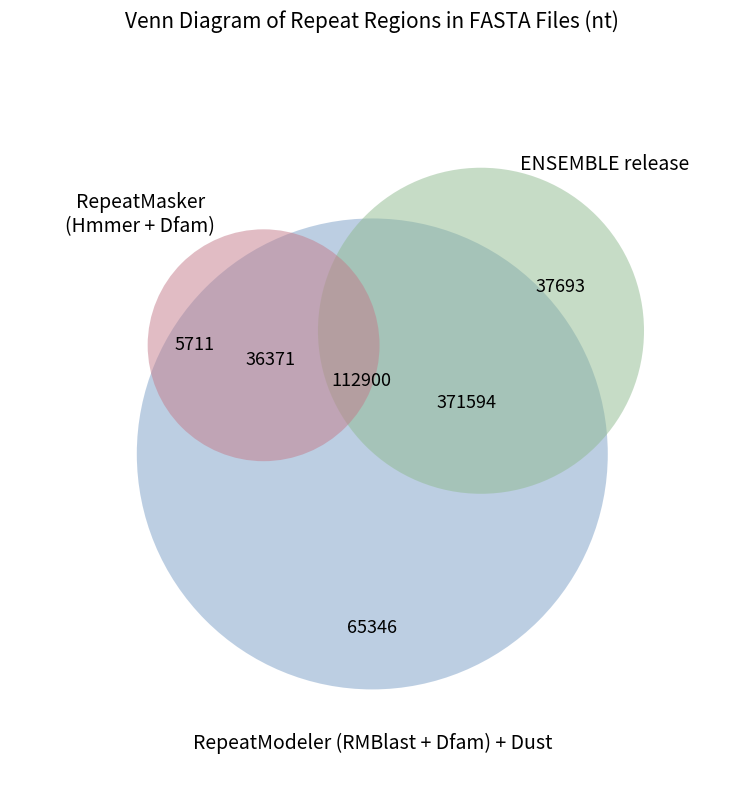

True or false: Farming, Forestry, Animal Husbandry accounts for 1% of the total.

False